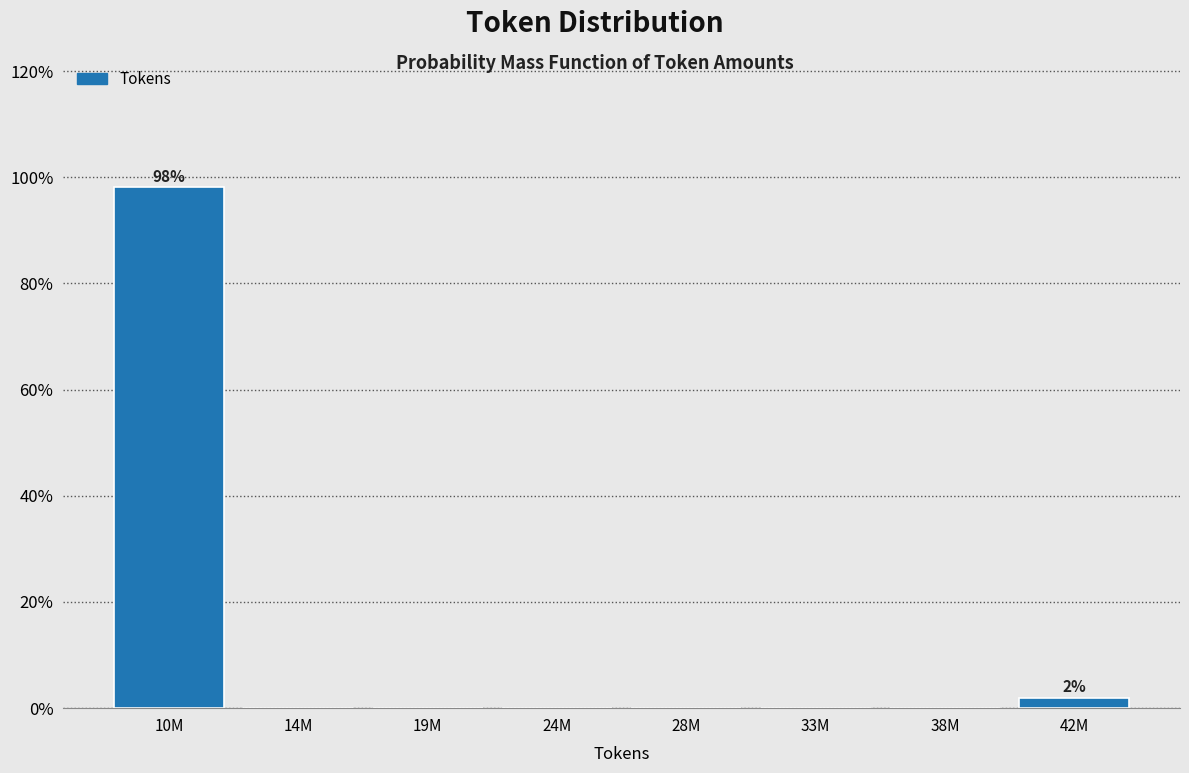

Are the bars horizontal?

No